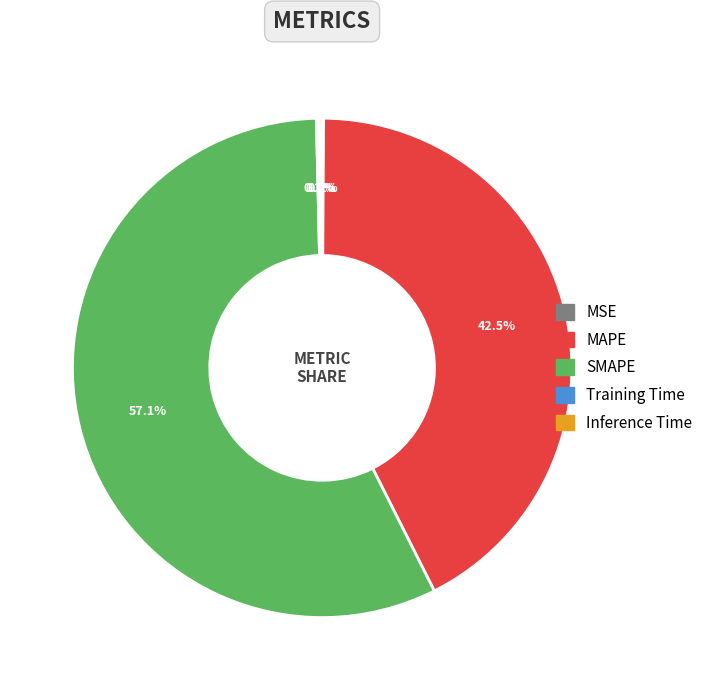

Which slice is the largest?

SMAPE